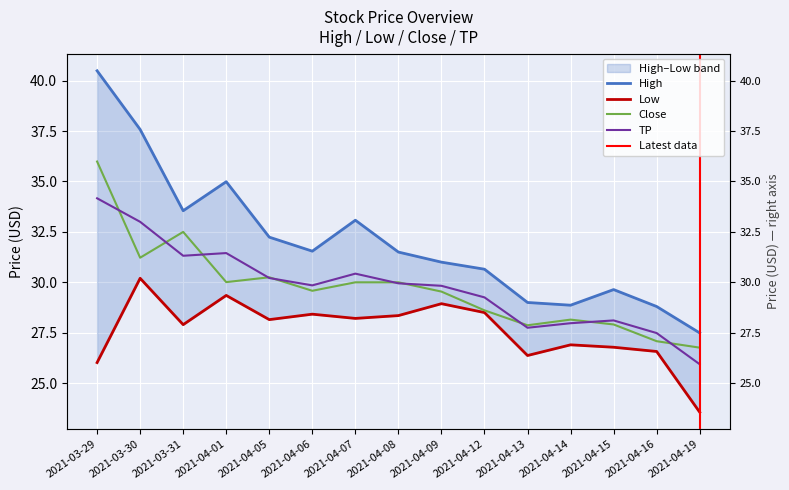

What is the label of the 7th point from the right?

2021-04-09